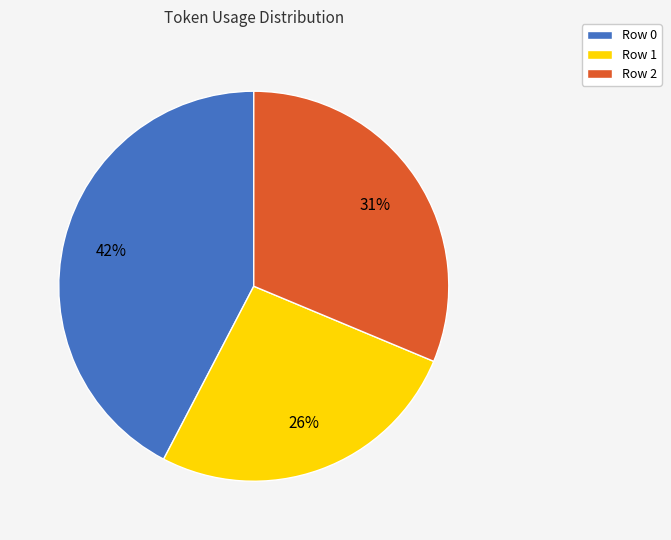

Do Row 0 and Row 2 together represent more than half of the pie?

Yes